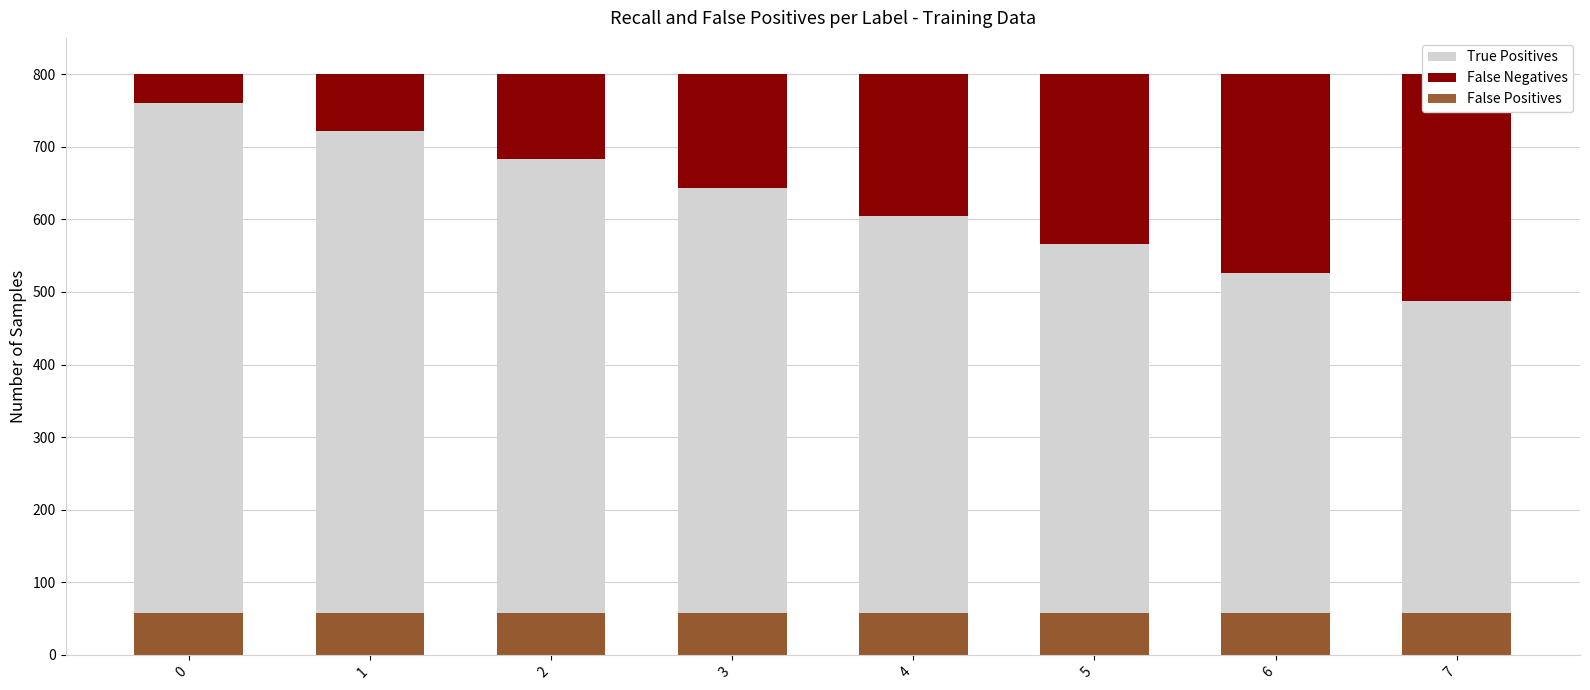

Reading left to right, what are all the values shown in this chart?

True Positives: 0=760.9	1=721.9	2=682.8	3=643.8	4=604.7	5=565.6	6=526.6	7=487.5
False Negatives: 0=39.1	1=78.1	2=117.2	3=156.2	4=195.3	5=234.4	6=273.4	7=312.5
False Positives: 0=57.8	1=57.8	2=57.8	3=57.8	4=57.8	5=57.8	6=57.8	7=57.8